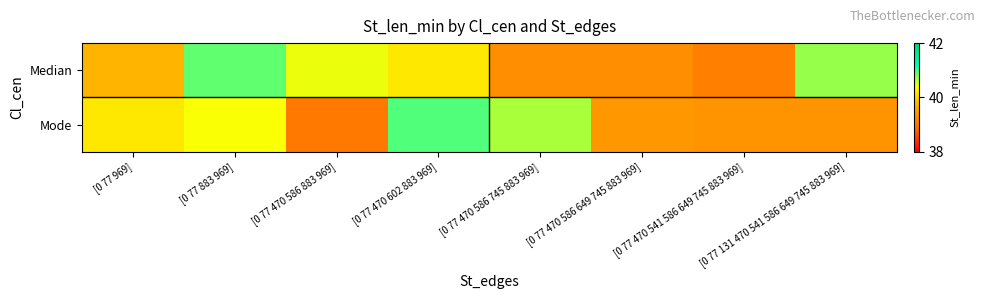

Reading left to right, what are all the values shown in this chart?

Median: [0 77 969]=39.7	[0 77 883 969]=40.9	[0 77 470 586 883 969]=40.5	[0 77 470 602 883 969]=40.2	[0 77 470 586 745 883 969]=39.3	[0 77 470 586 649 745 883 969]=39.3	[0 77 470 541 586 649 745 883 969]=39.1	[0 77 131 470 541 586 649 745 883 969]=40.7
Mode: [0 77 969]=40.2	[0 77 883 969]=40.4	[0 77 470 586 883 969]=39.0	[0 77 470 602 883 969]=40.9	[0 77 470 586 745 883 969]=40.7	[0 77 470 586 649 745 883 969]=39.4	[0 77 470 541 586 649 745 883 969]=39.4	[0 77 131 470 541 586 649 745 883 969]=39.4